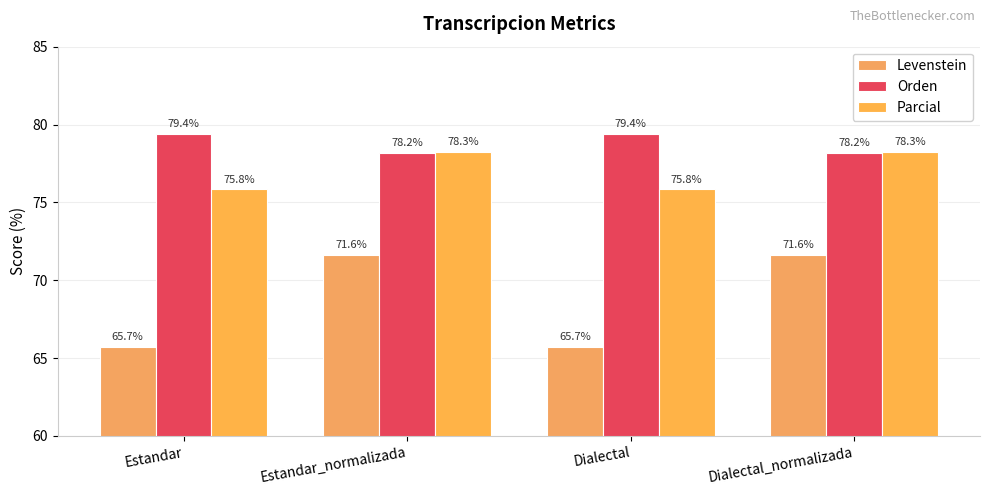

What is the sum of the Parcial values at Dialectal and Dialectal_normalizada?

154.1